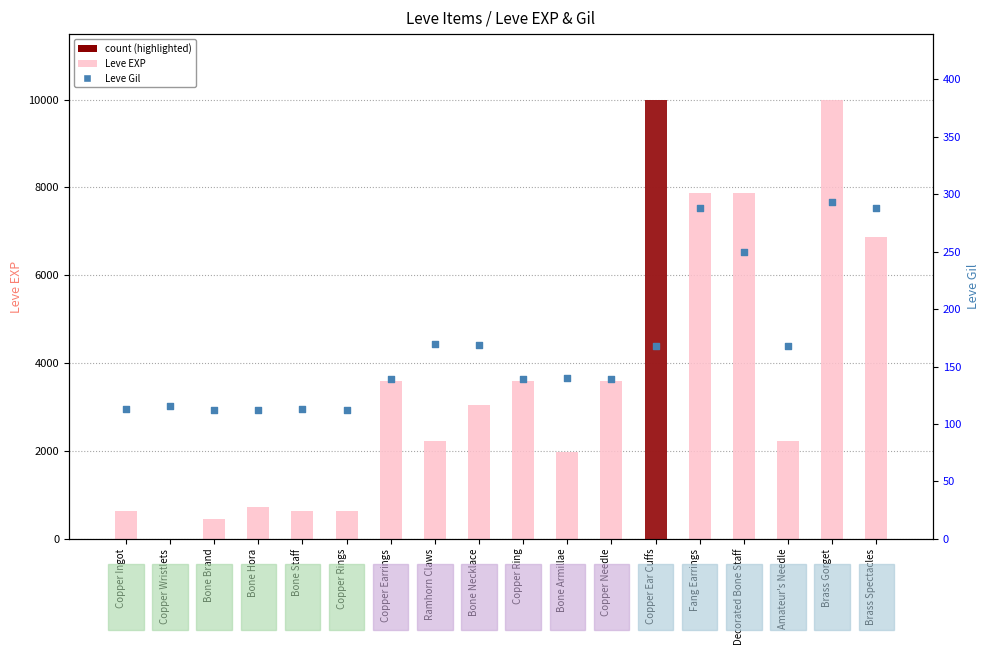

Which series has the widest spread of Y values?

Leve EXP